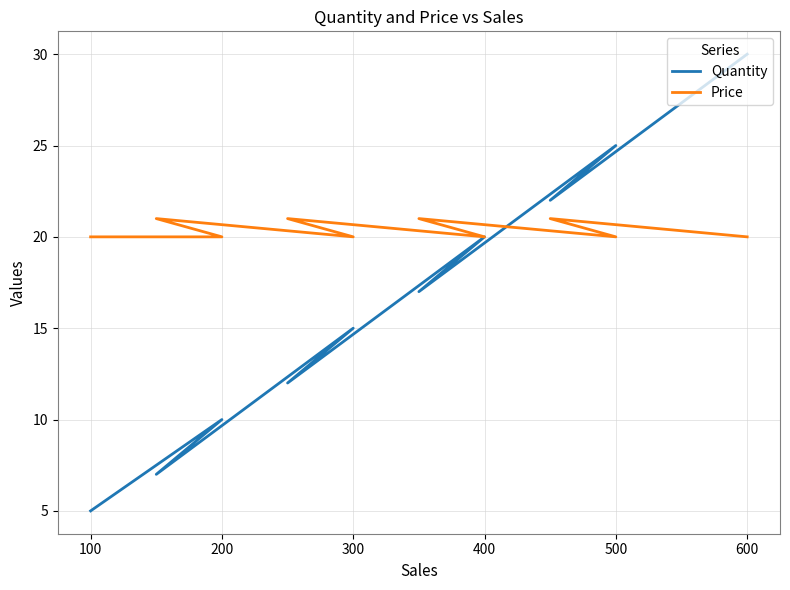

How many intersections are there between Price and Quantity?

1